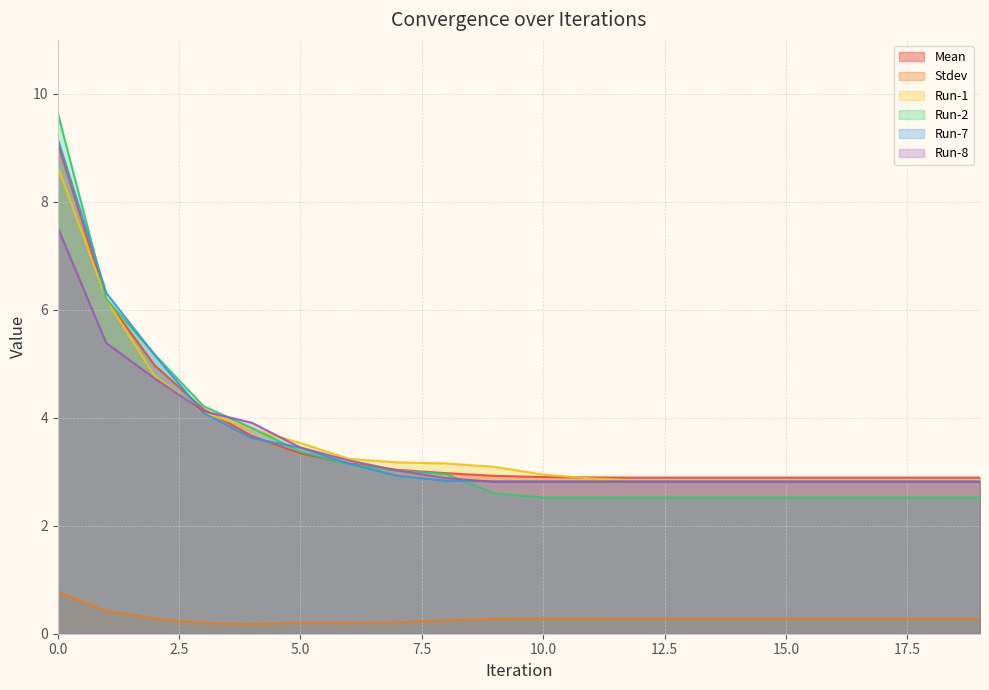

How many data points does each series have?

20